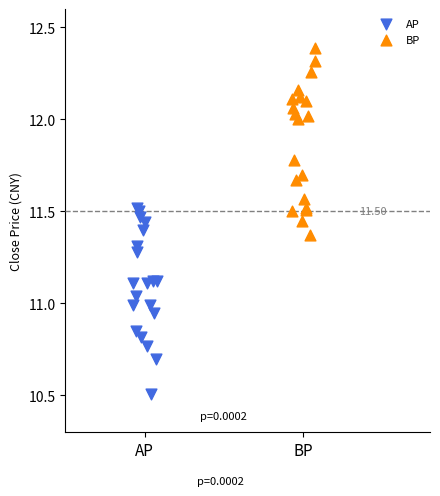

Which series reaches the maximum Y coordinate?

BP